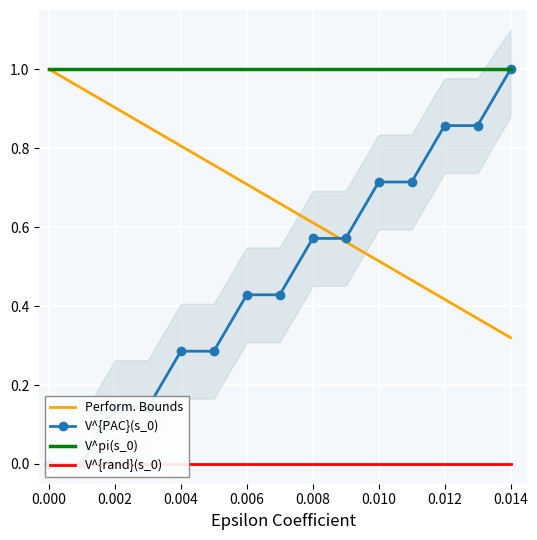

The V^pi(s_0) series shows 1.0 at 0.000. True or false?

True